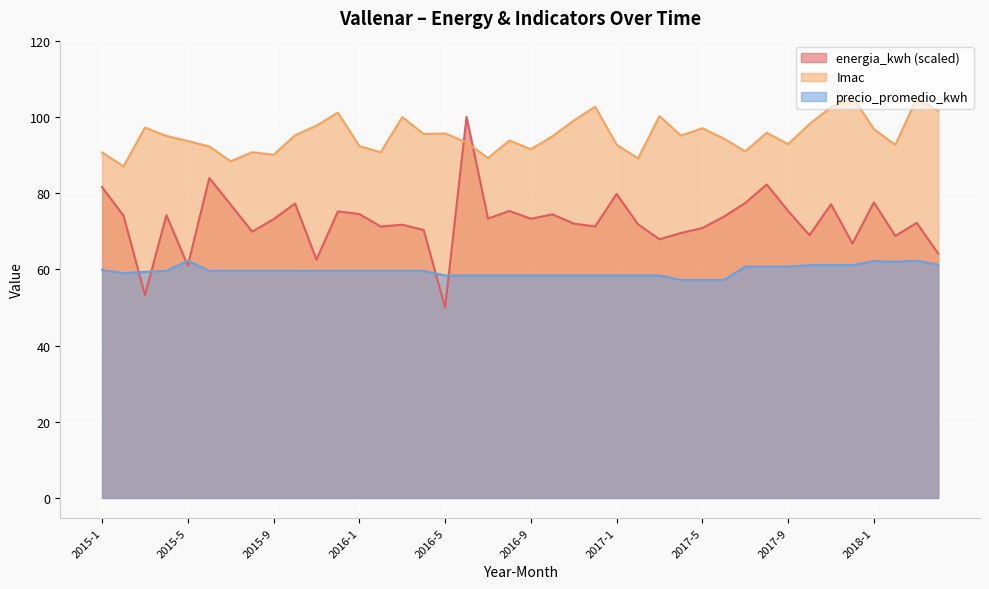

In precio_promedio_kwh, how many points are lower than both neighbors (excluding endpoints)?

2